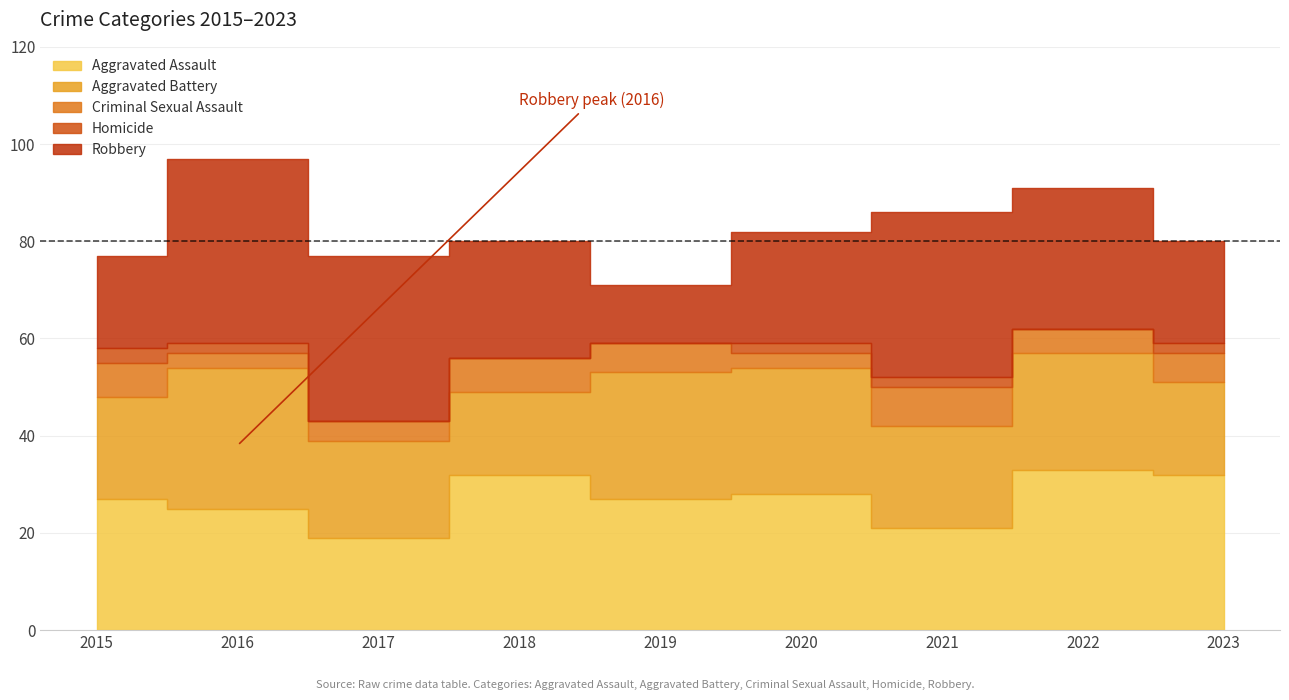

True or false: Aggravated Assault and Criminal Sexual Assault intersect in this chart.

False